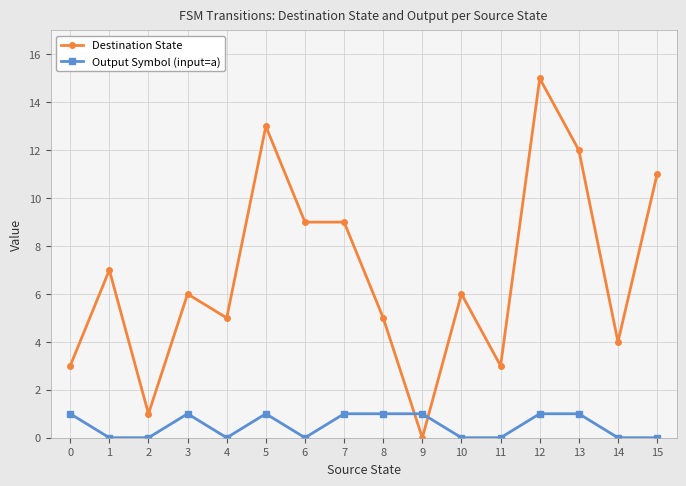

Which series has the widest spread of values?

Destination State